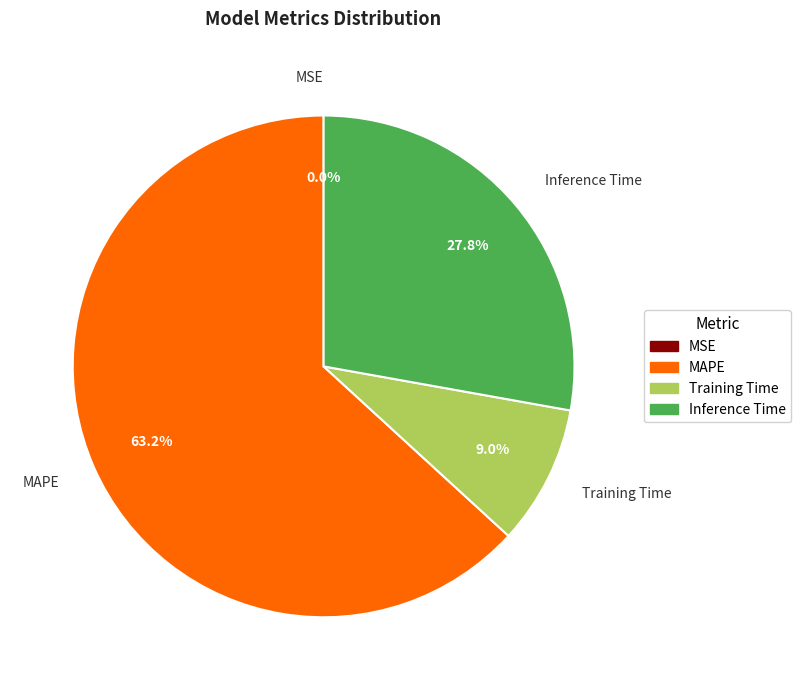

Count the number of slices in the pie.

5